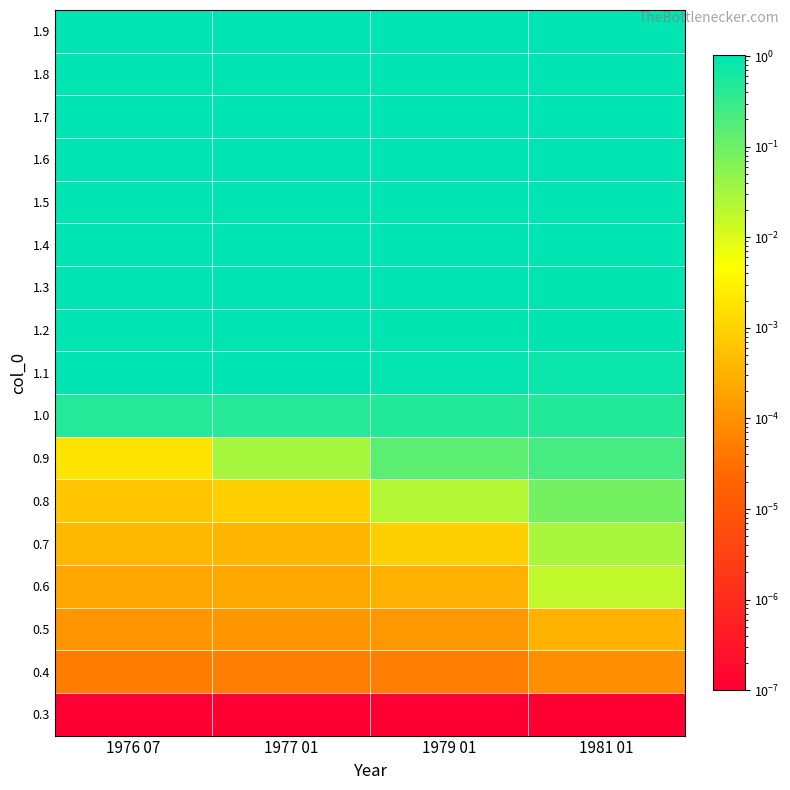

Reading left to right, list all the values displayed in this chart.

0.3: 1976 07=0.0	1977 01=0.0	1979 01=0.0	1981 01=0.0
0.4: 1976 07=0.0	1977 01=0.0	1979 01=0.0	1981 01=0.0
0.5: 1976 07=0.0	1977 01=0.0	1979 01=0.0	1981 01=0.0
0.6: 1976 07=0.0	1977 01=0.0	1979 01=0.0	1981 01=0.0
0.7: 1976 07=0.0	1977 01=0.0	1979 01=0.0	1981 01=0.0
0.8: 1976 07=0.0	1977 01=0.0	1979 01=0.0	1981 01=0.1
0.9: 1976 07=0.0	1977 01=0.0	1979 01=0.1	1981 01=0.2
1.0: 1976 07=0.5	1977 01=0.5	1979 01=0.5	1981 01=0.5
1.1: 1976 07=1.0	1977 01=1.0	1979 01=0.9	1981 01=0.8
1.2: 1976 07=1.0	1977 01=1.0	1979 01=1.0	1981 01=0.9
1.3: 1976 07=1.0	1977 01=1.0	1979 01=1.0	1981 01=1.0
1.4: 1976 07=1.0	1977 01=1.0	1979 01=1.0	1981 01=1.0
1.5: 1976 07=1.0	1977 01=1.0	1979 01=1.0	1981 01=1.0
1.6: 1976 07=1.0	1977 01=1.0	1979 01=1.0	1981 01=1.0
1.7: 1976 07=1.0	1977 01=1.0	1979 01=1.0	1981 01=1.0
1.8: 1976 07=1.0	1977 01=1.0	1979 01=1.0	1981 01=1.0
1.9: 1976 07=1.0	1977 01=1.0	1979 01=1.0	1981 01=1.0